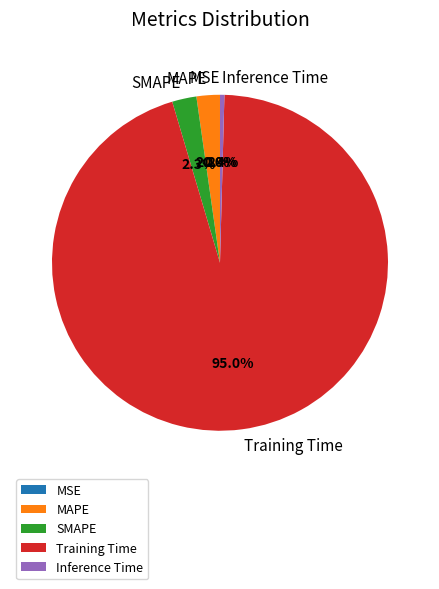

Which slice is the largest?

Training Time